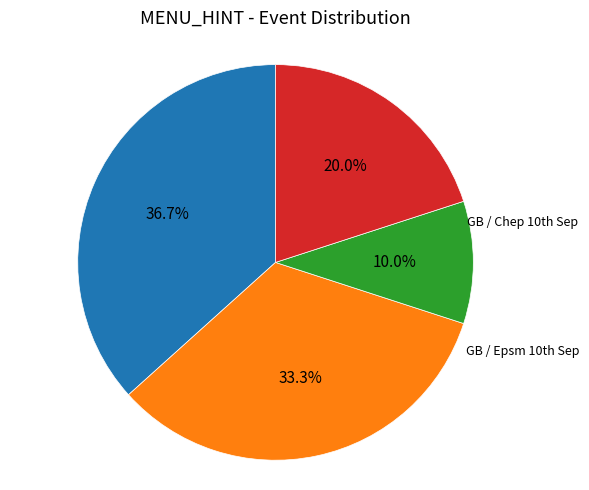

Count the number of slices in the pie.

4